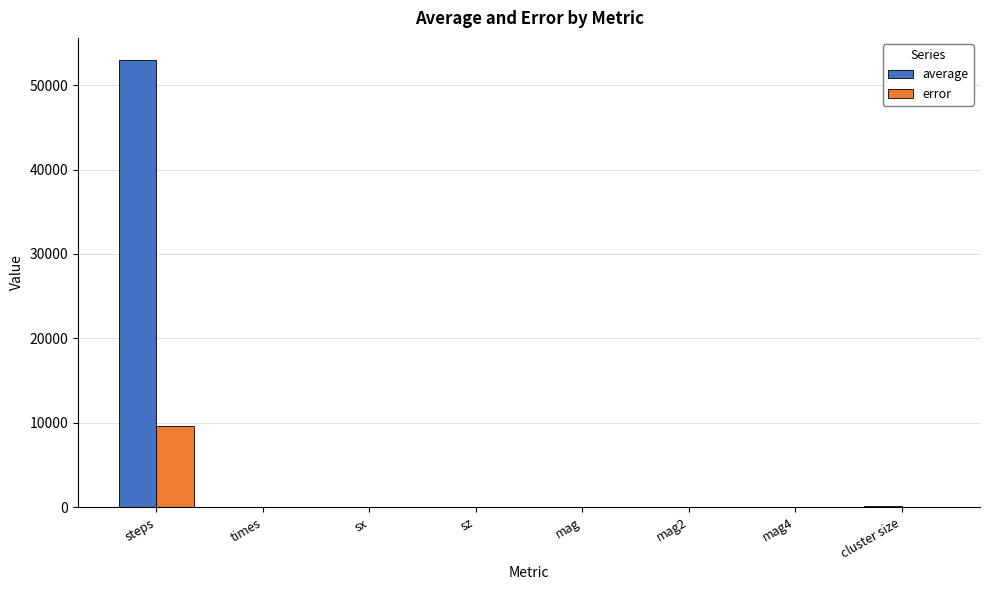

Which label corresponds to the largest value in the chart?

steps